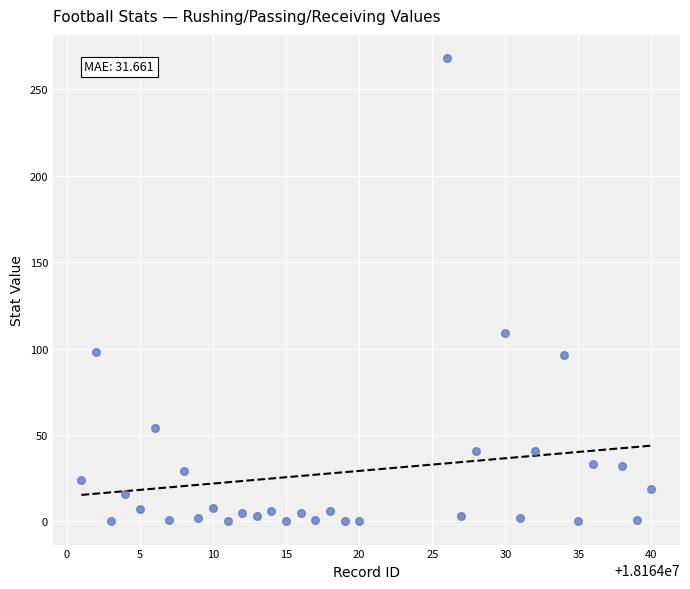

What Y value in the scatter plot is closest to 134?

109